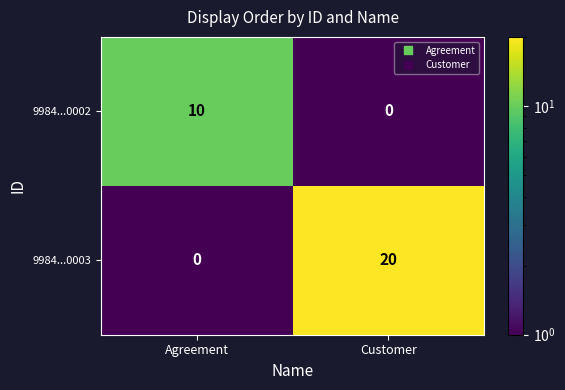

What is the minimum value shown in the chart?

0